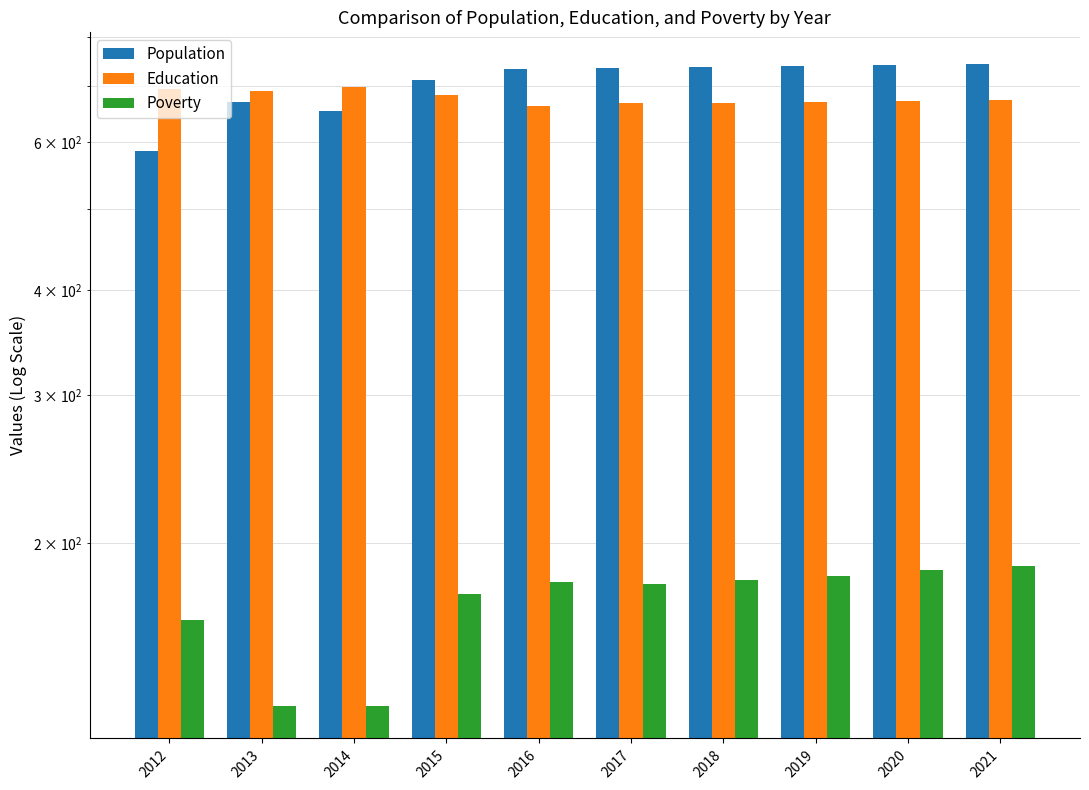

Which label corresponds to the smallest value in the chart?

2013